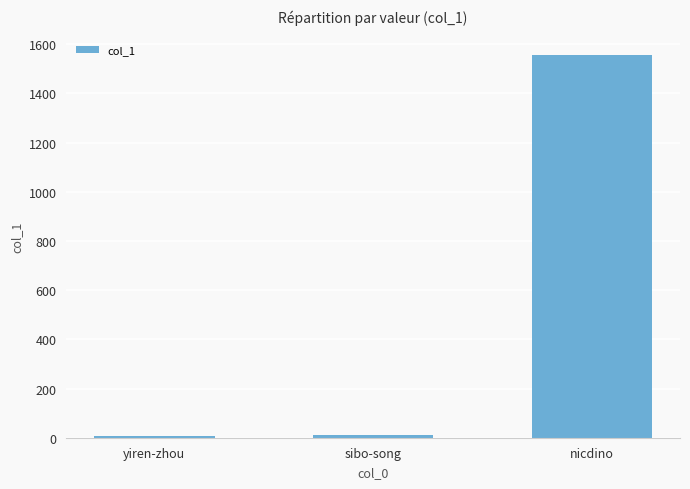

What is the change in value from sibo-song to nicdino?

+1546